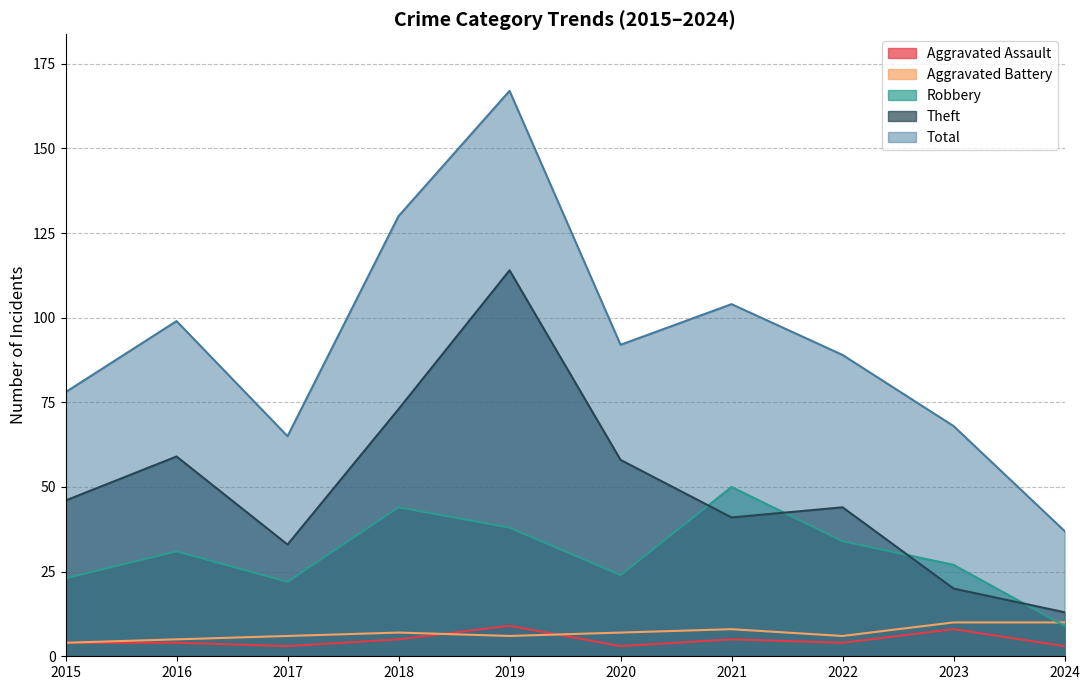

Which series changed the most between 2016 and 2020?

Robbery